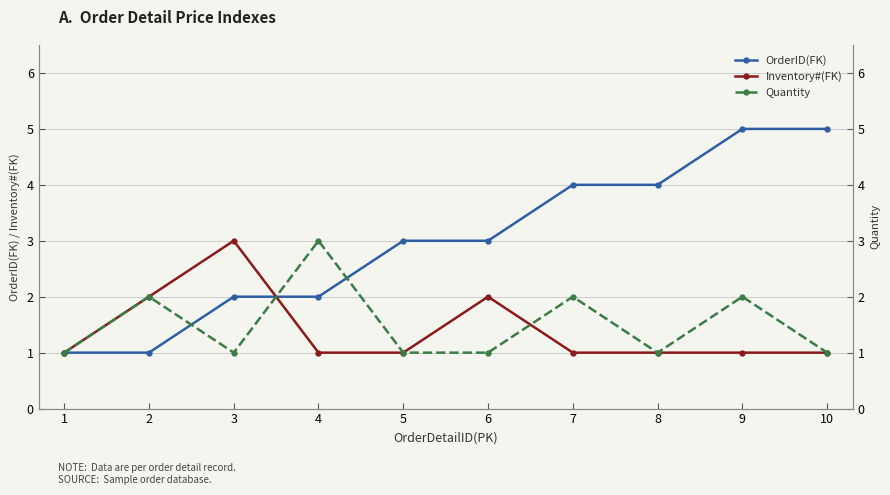

Reading right to left, transcribe all the data shown in this chart.

OrderID(FK): 5	5	4	4	3	3	2	2	1	1
Inventory#(FK): 1	1	1	1	2	1	1	3	2	1
Quantity: 1	2	1	2	1	1	3	1	2	1